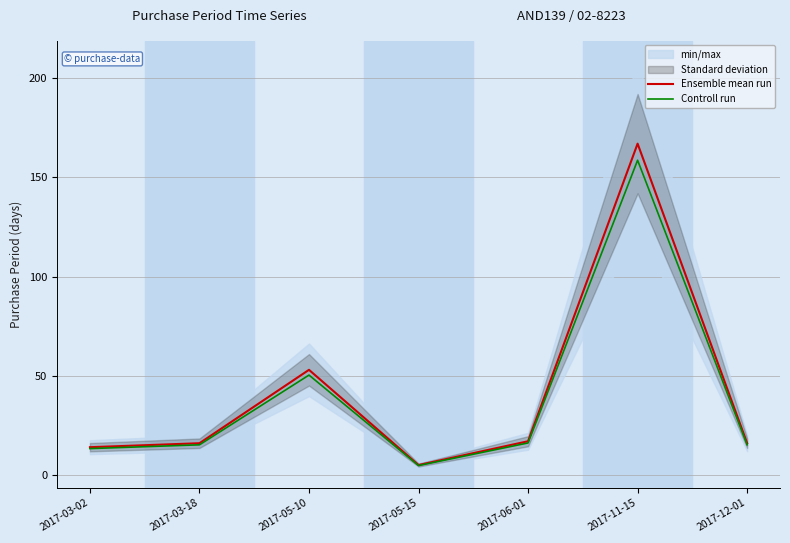

What position from the right is 2017-12-01?

1